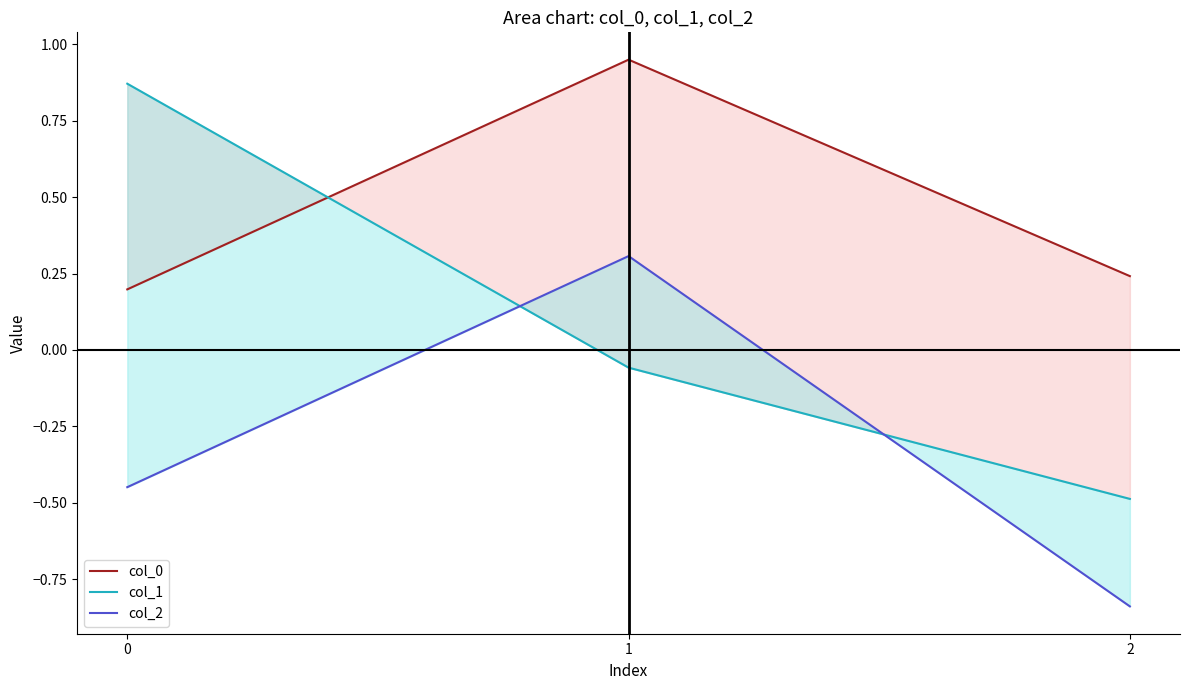

What is the sum of all col_2 values?

-1.0